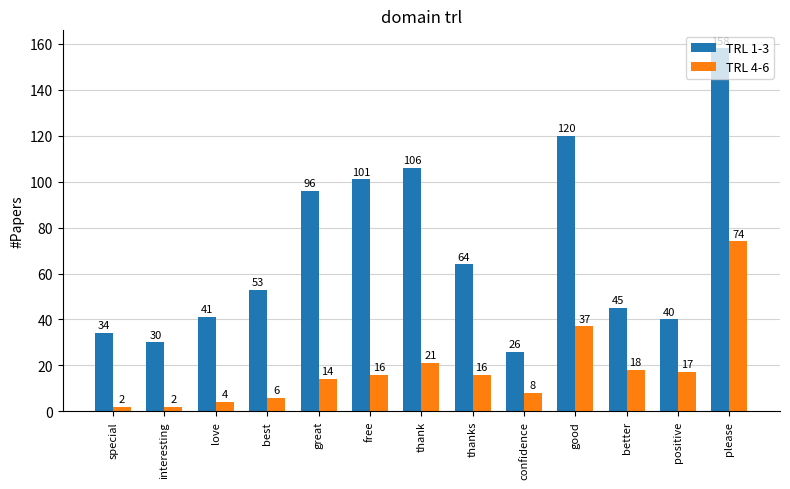

What is the spread (max minus min) of values at thank?

85